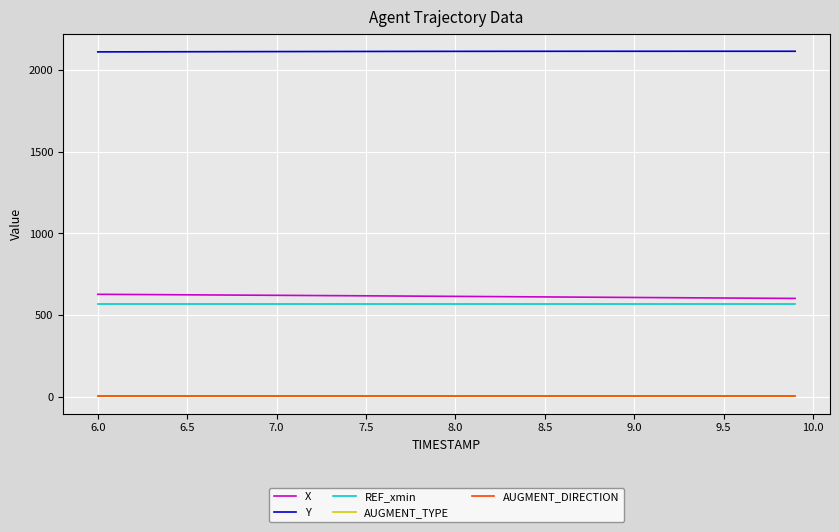

Is this an area chart (filled region under the line)?

No